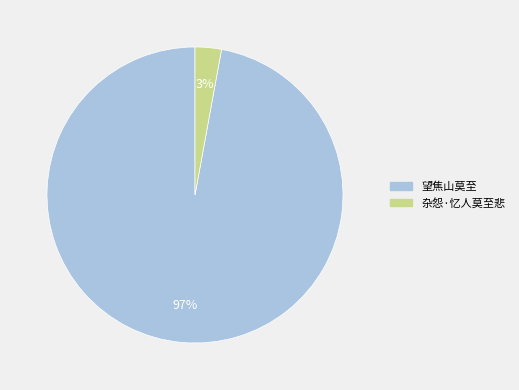

Which has a higher value, 杂怨·忆人莫至悲 or 望焦山莫至?

望焦山莫至